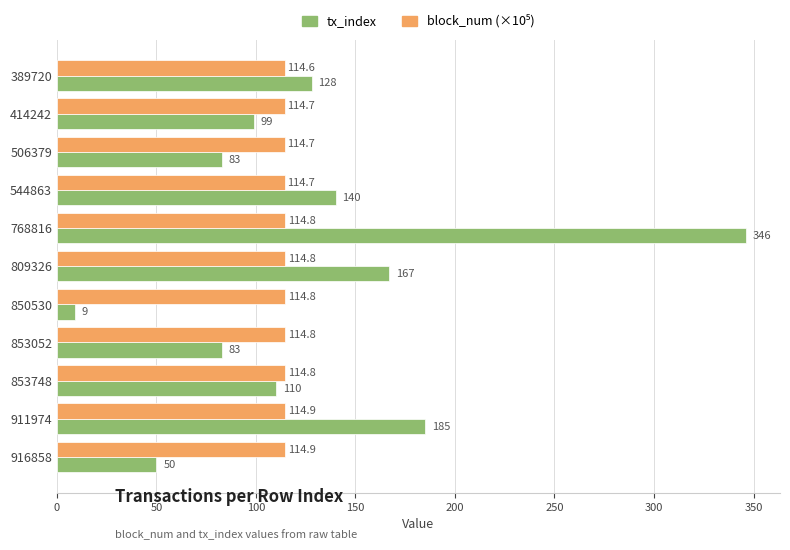

What is the average value of the tx_index series?

127.3